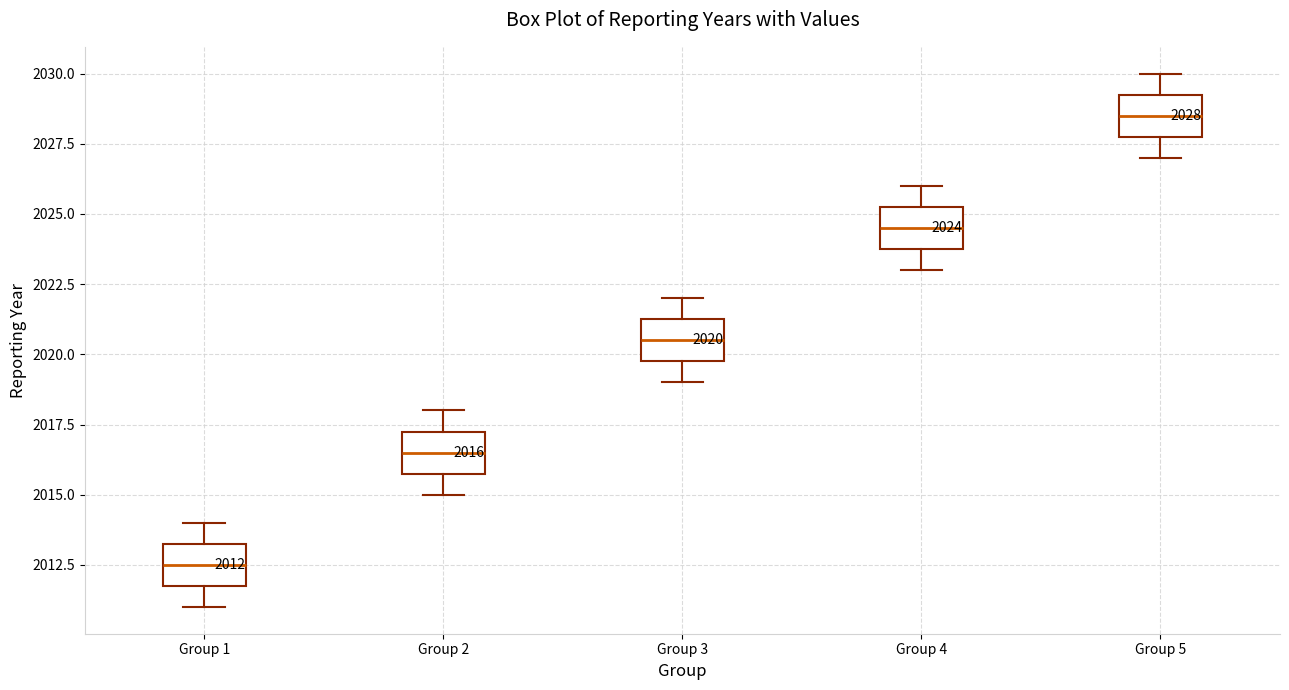

Which box's median line is the lowest?

Group 1